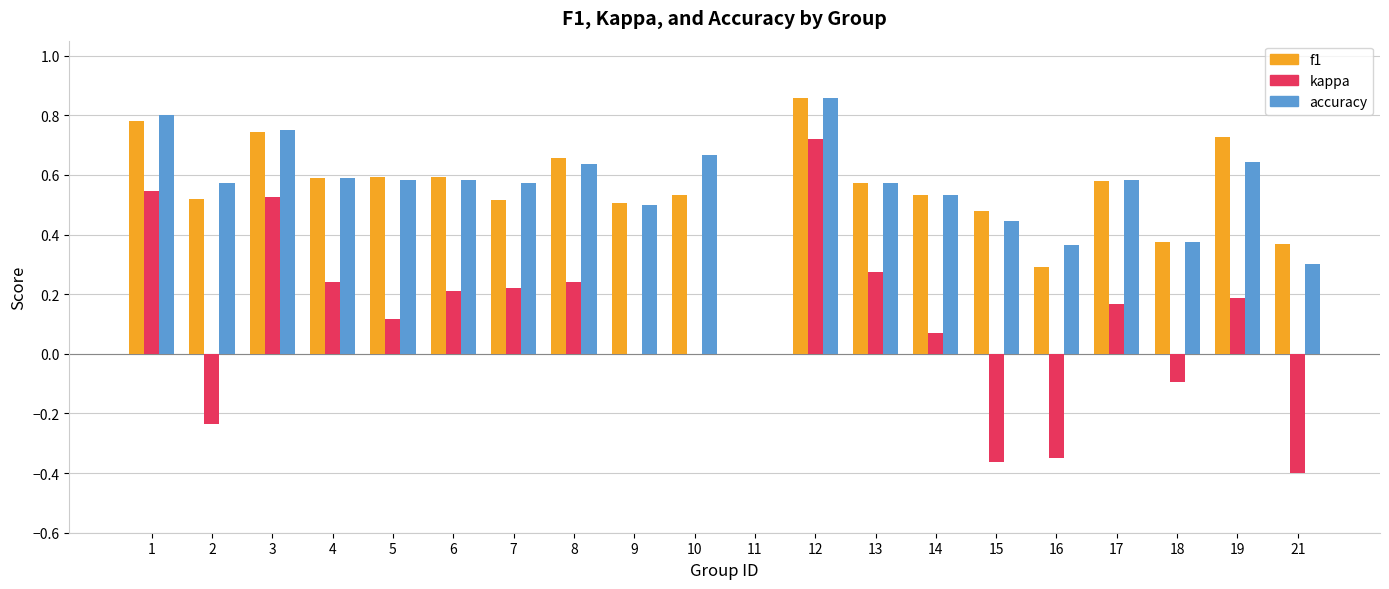

How many values in the accuracy series exceed 0?

19